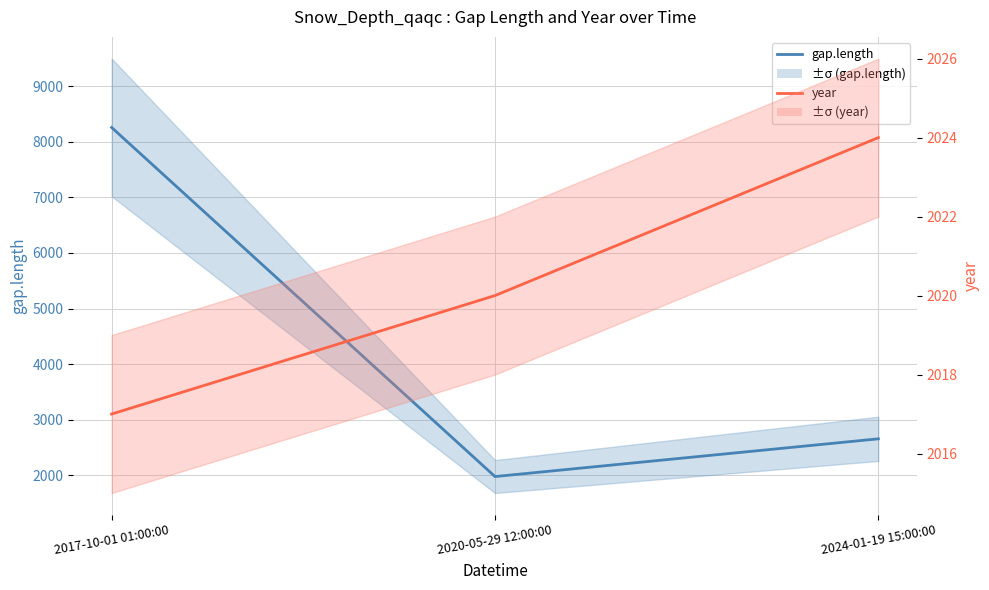

Rank the series by their maximum value, from lowest to highest.

year, gap.length